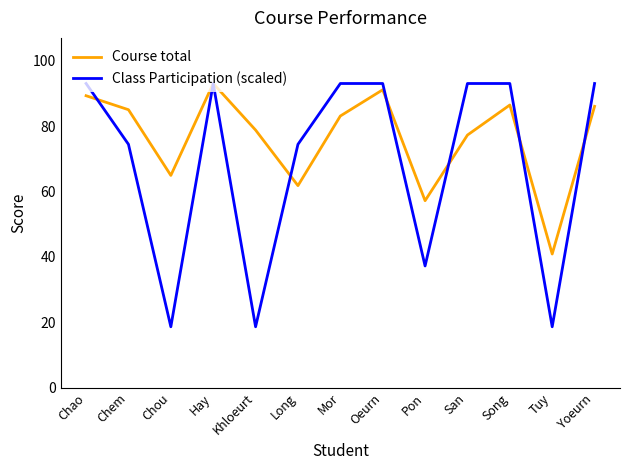

True or false: Course total and Class Participation (scaled) cross at least once.

True